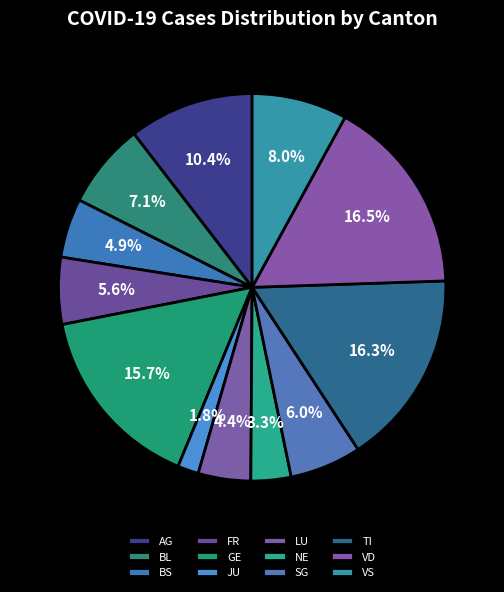

How many segments does this pie chart have?

12